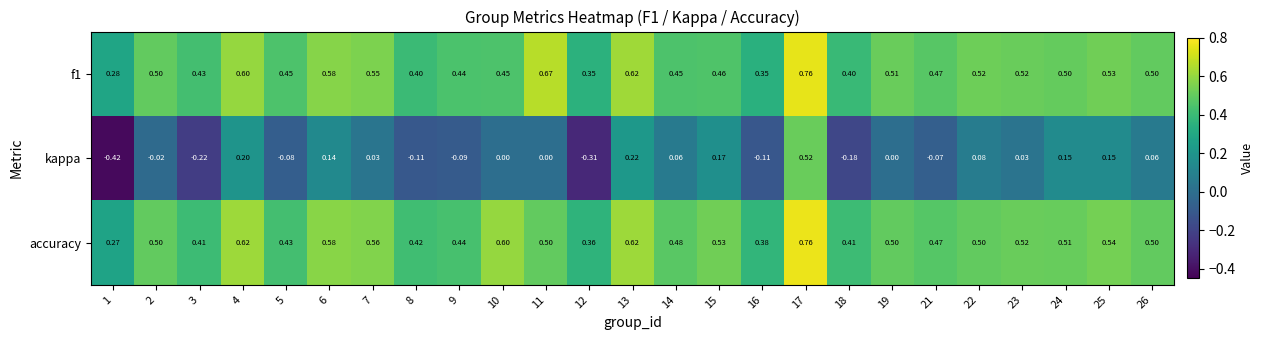

Which series has the largest total across all categories?

accuracy